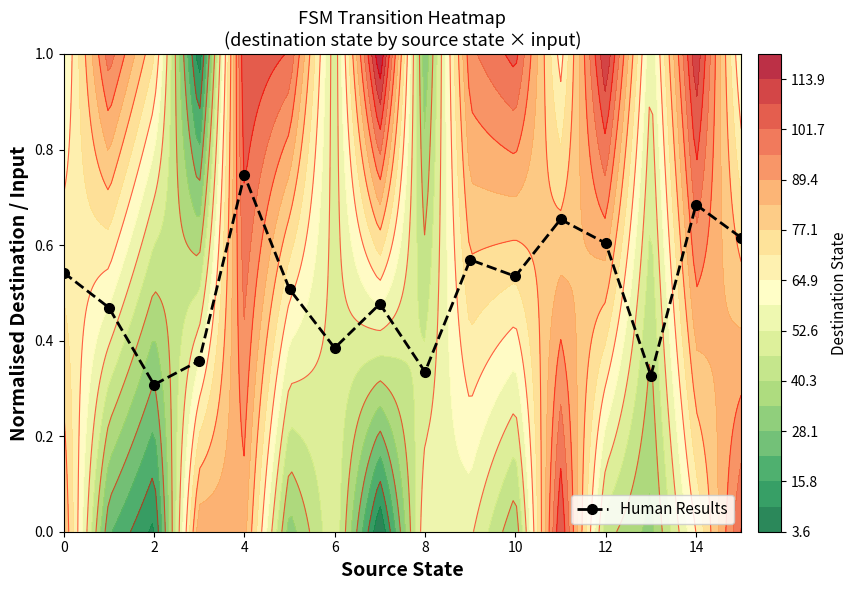

Is it true that Human Results equals 0.1 at 2?

False